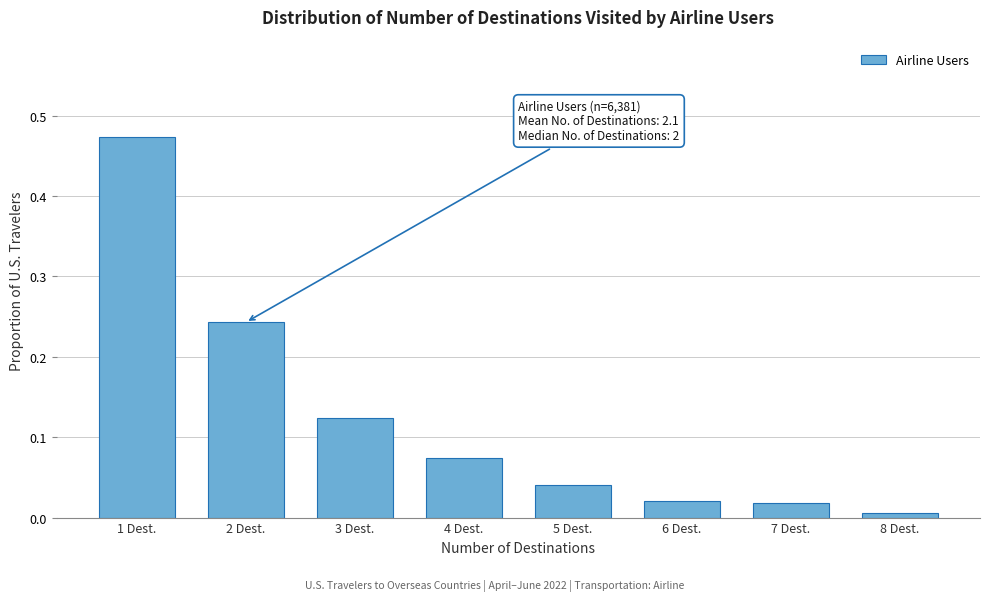

Which category has the lowest value across all series?

8 Dest.